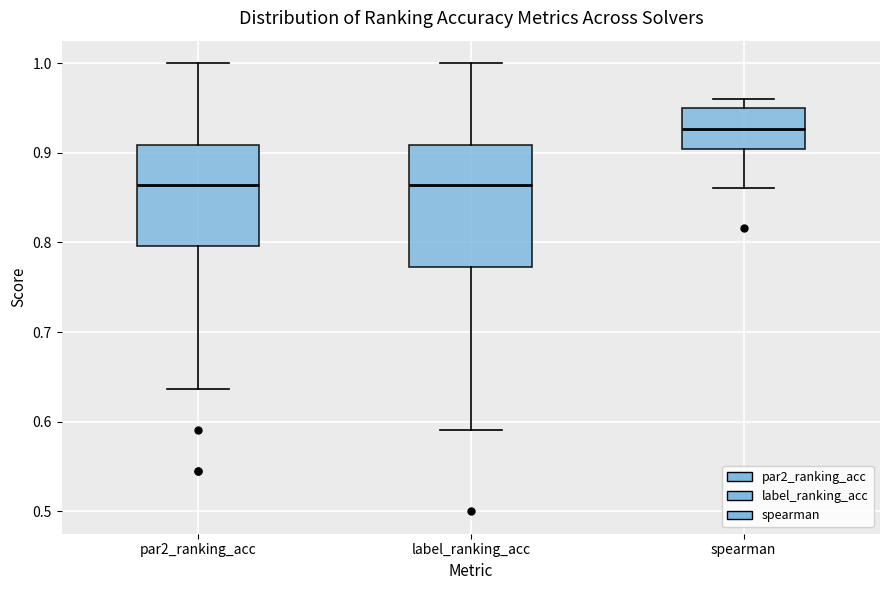

Where is the lower edge of the box for label_ranking_acc on the y-axis? The values are not printed on the chart, so give them approximately, as read against the axis.

0.77